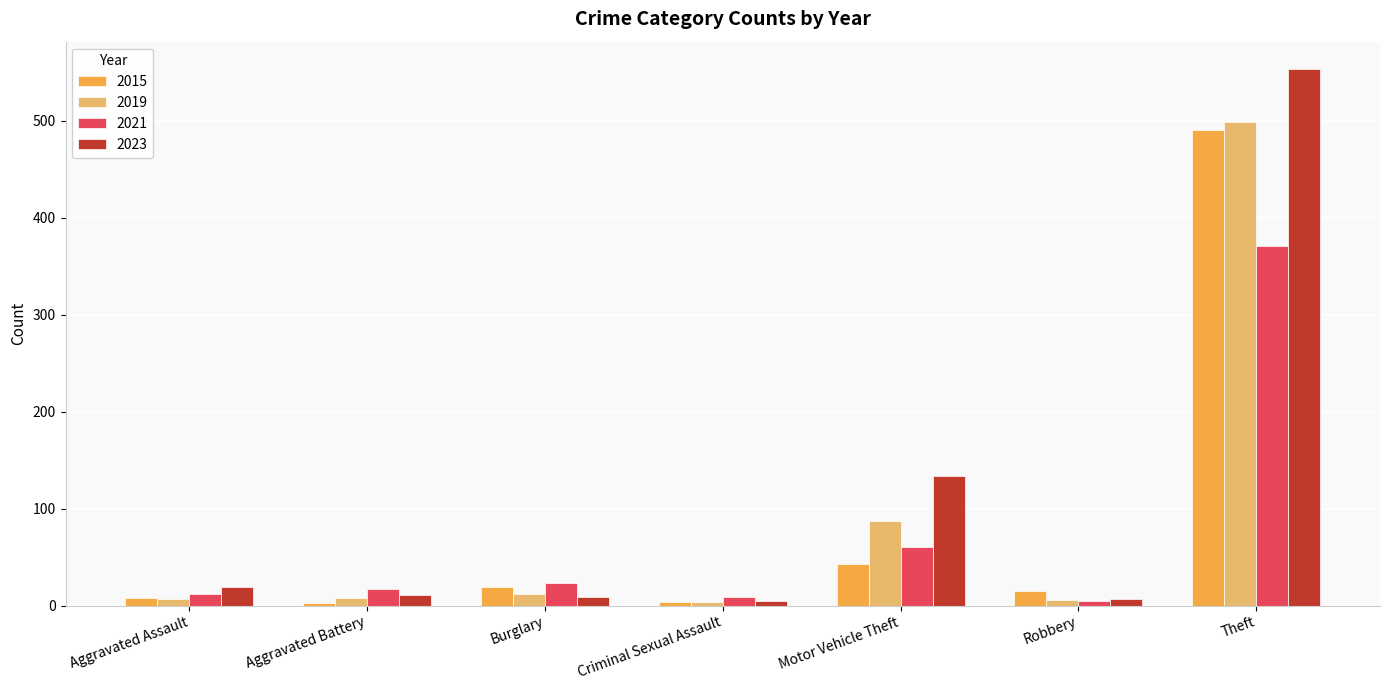

What is the average value of the 2019 series?

89